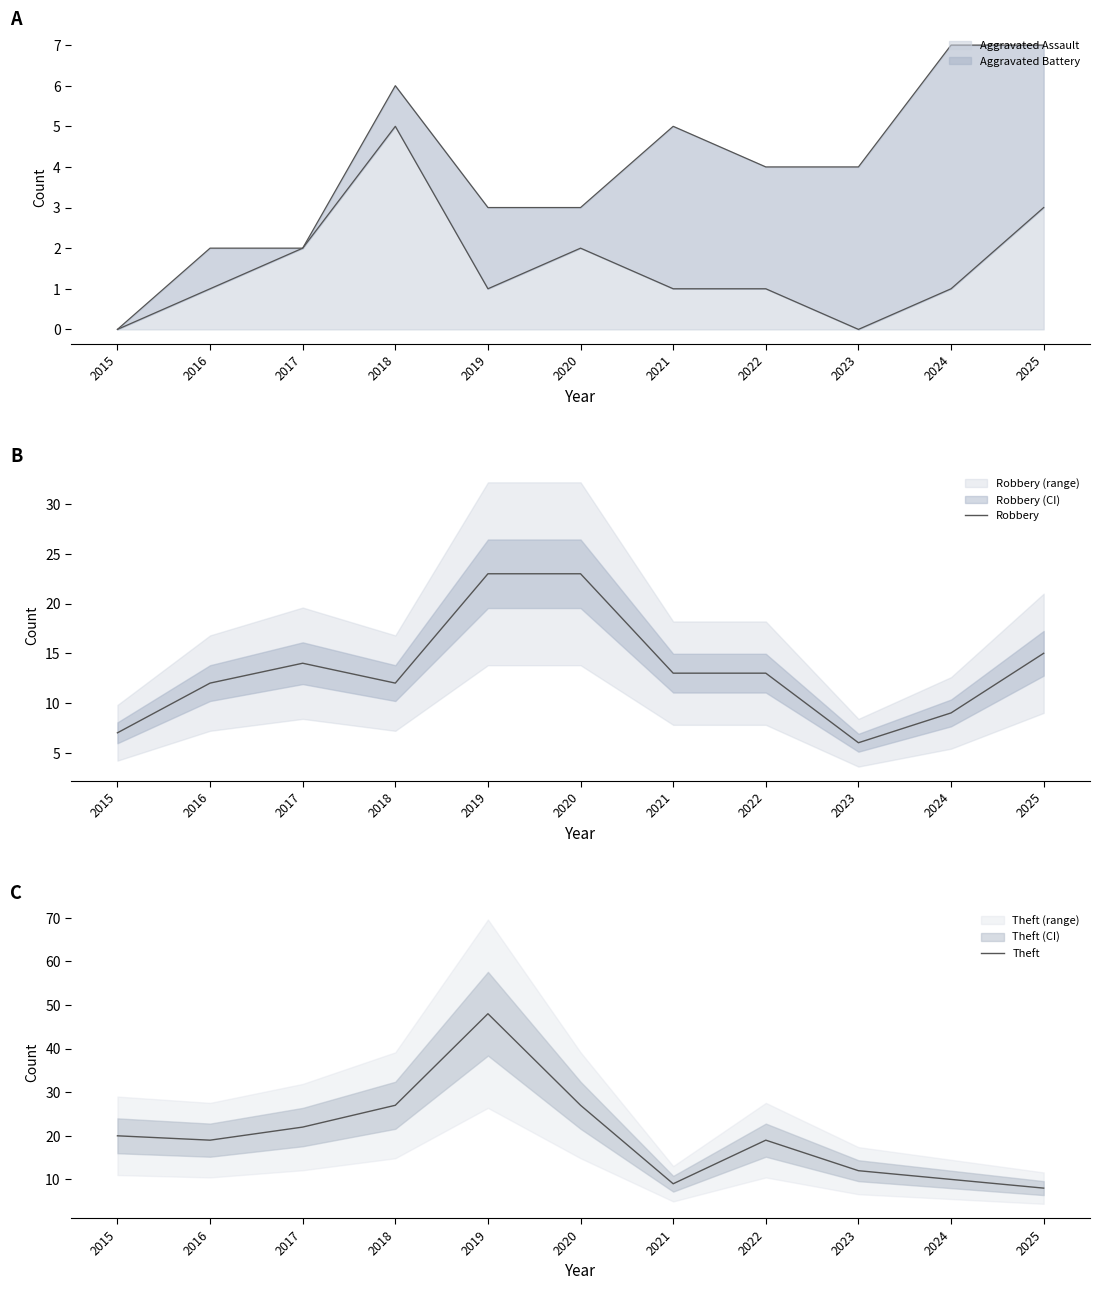

The value of Aggravated Assault at 2015 is -2. True or false?

False